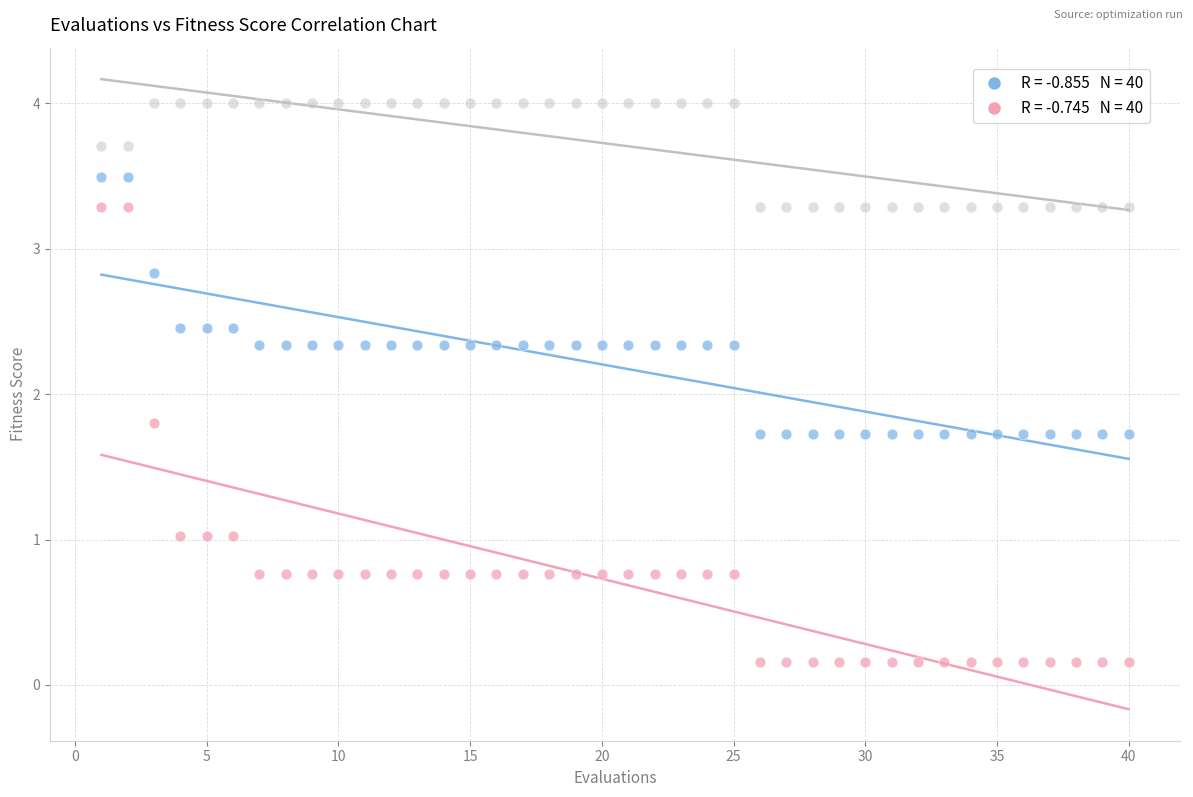

Across all data points, what is the range of Y values (max minus min)?

3.8